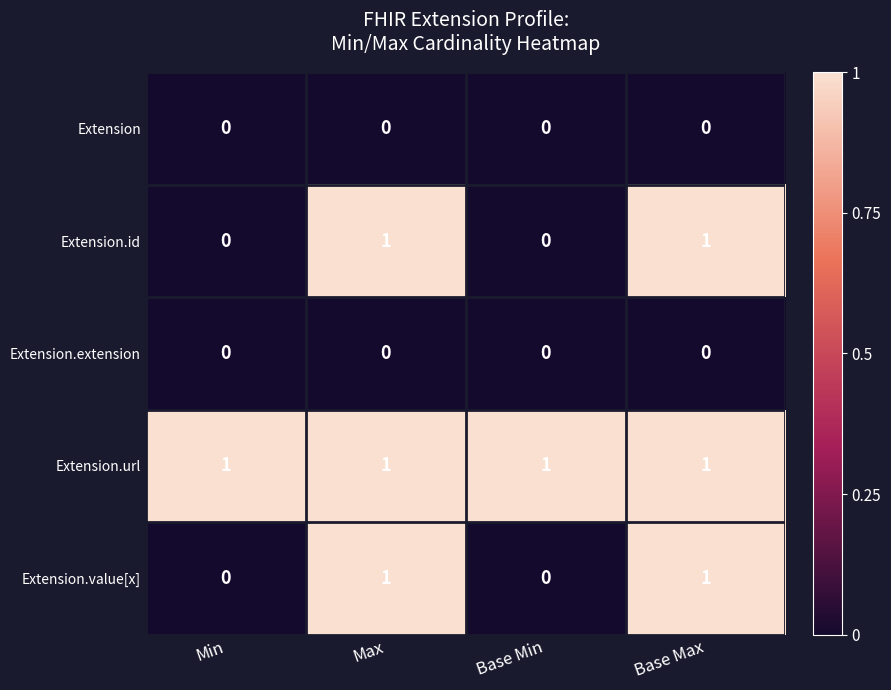

Which series has the largest total across all categories?

Extension.url